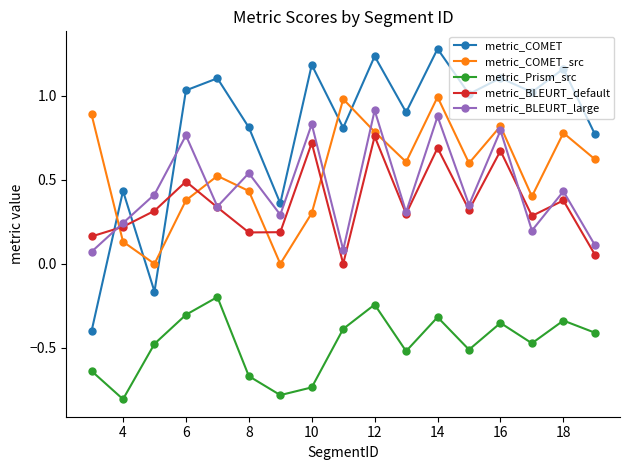

Which series has the widest spread of values?

metric_COMET